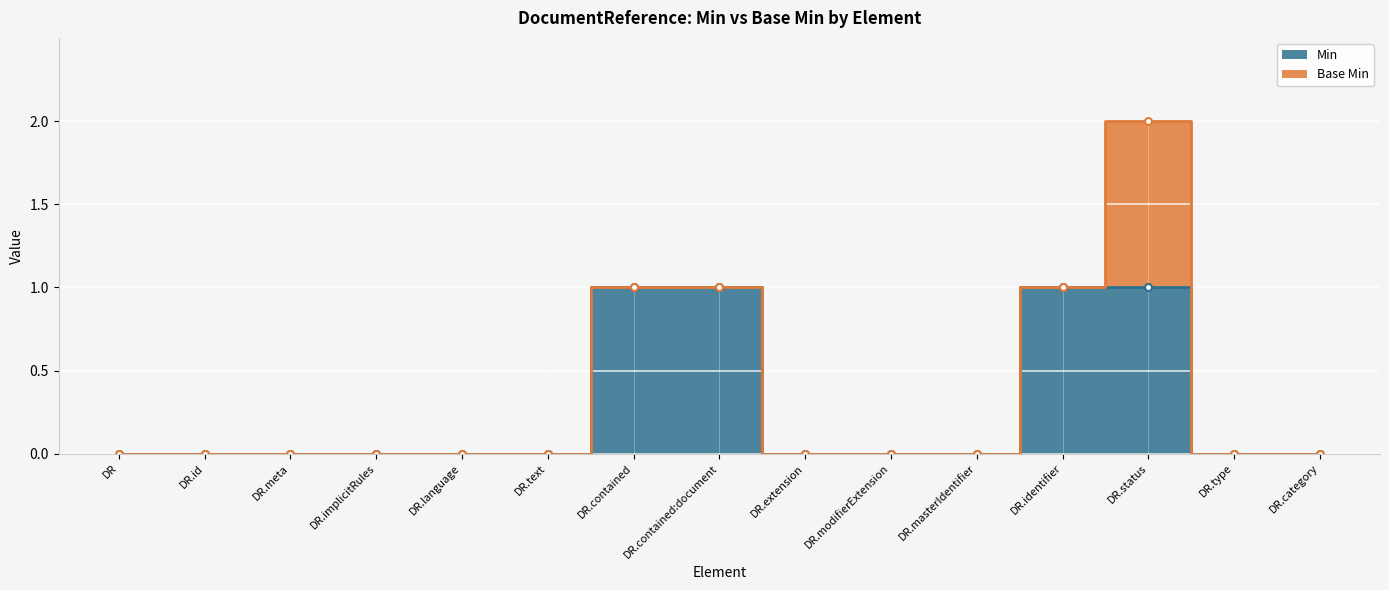

How many values are above zero?

4